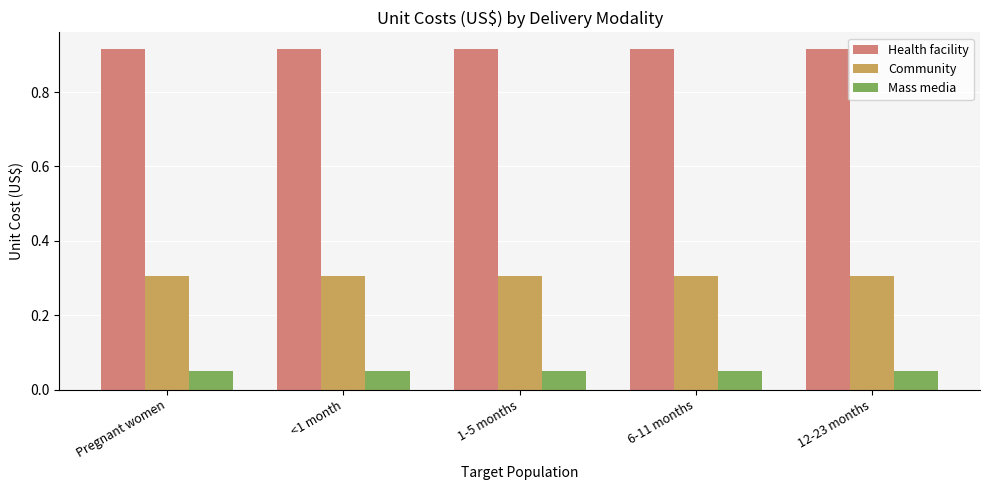

How many distinct data groups are displayed?

3